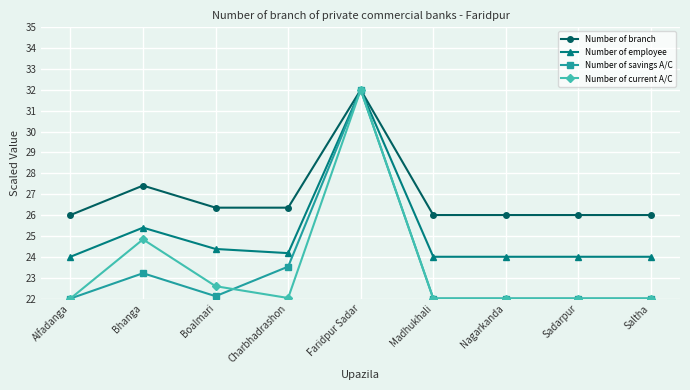

What is the sum of all Number of employee values?

225.9